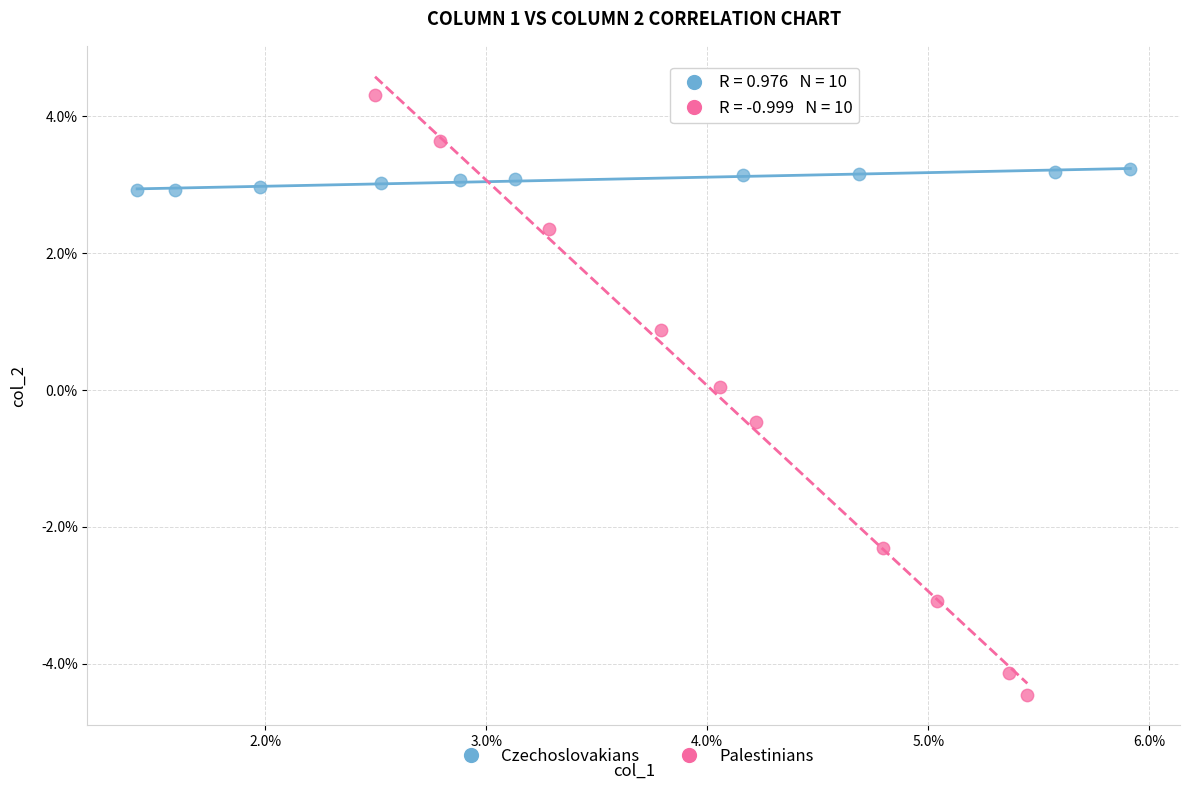

What are all the series names shown in the legend?

Czechoslovakians, Palestinians